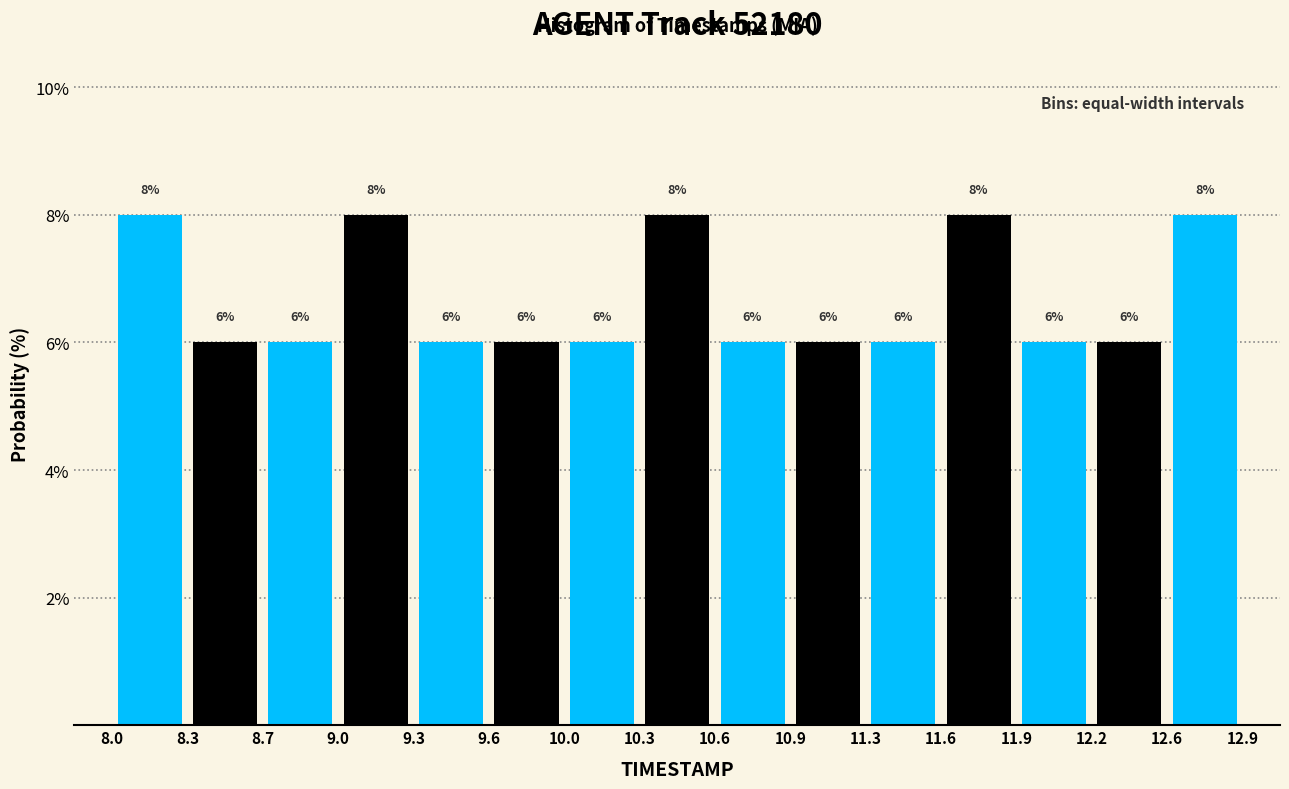

How tall is the bar that spans 9.0 to 9.3 on the x-axis?

8